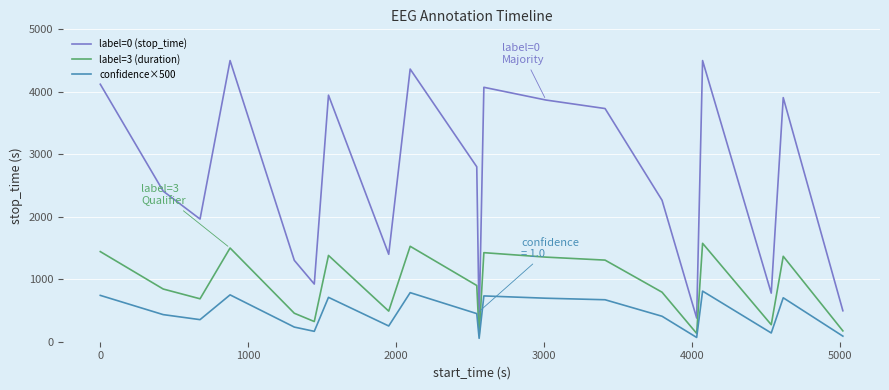

List the series in order of their overall mean, highest first.

label=0 (stop_time), label=3 (duration), confidence×500